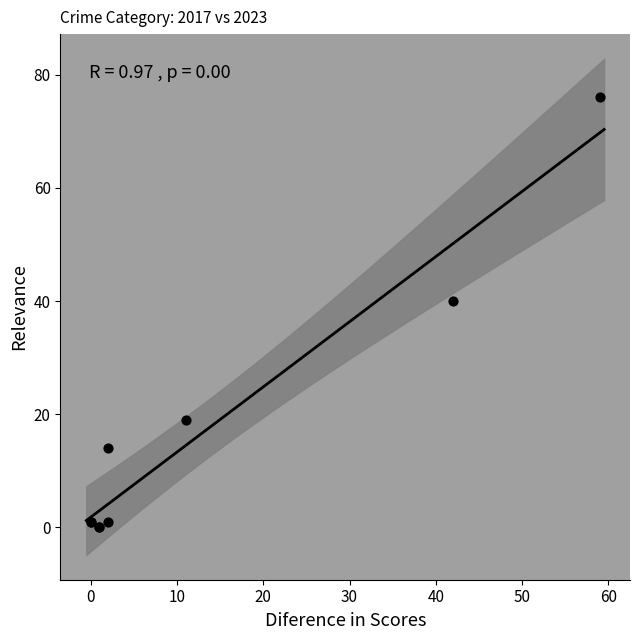

What Y value in the scatter plot is closest to 38?

40